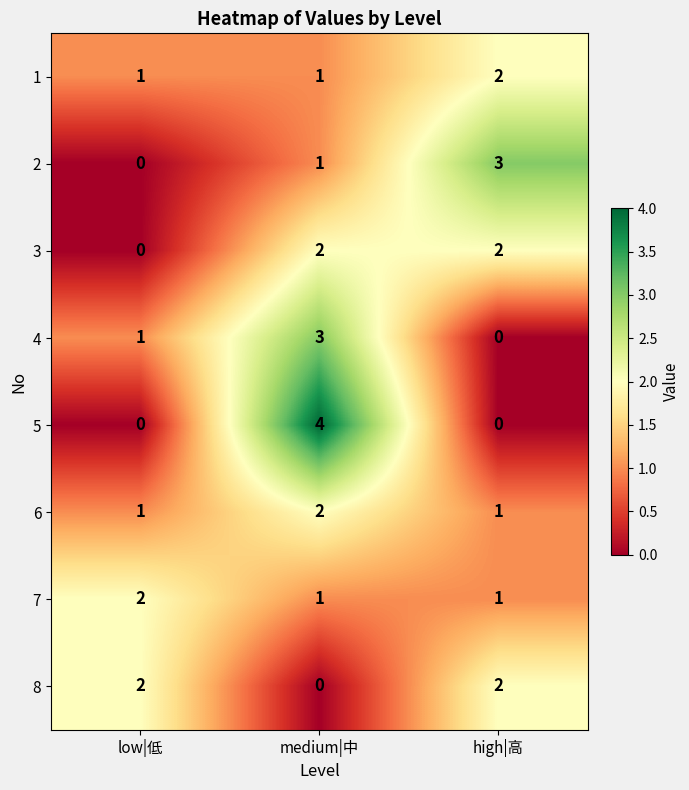

Which series changed the most between medium|中 and high|高?

5